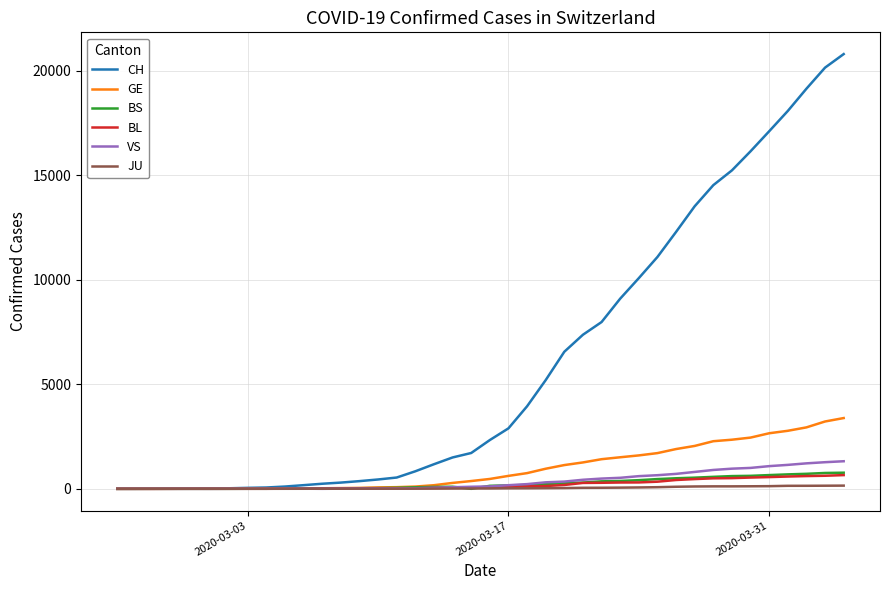

What is the highest value of the BL series?

656